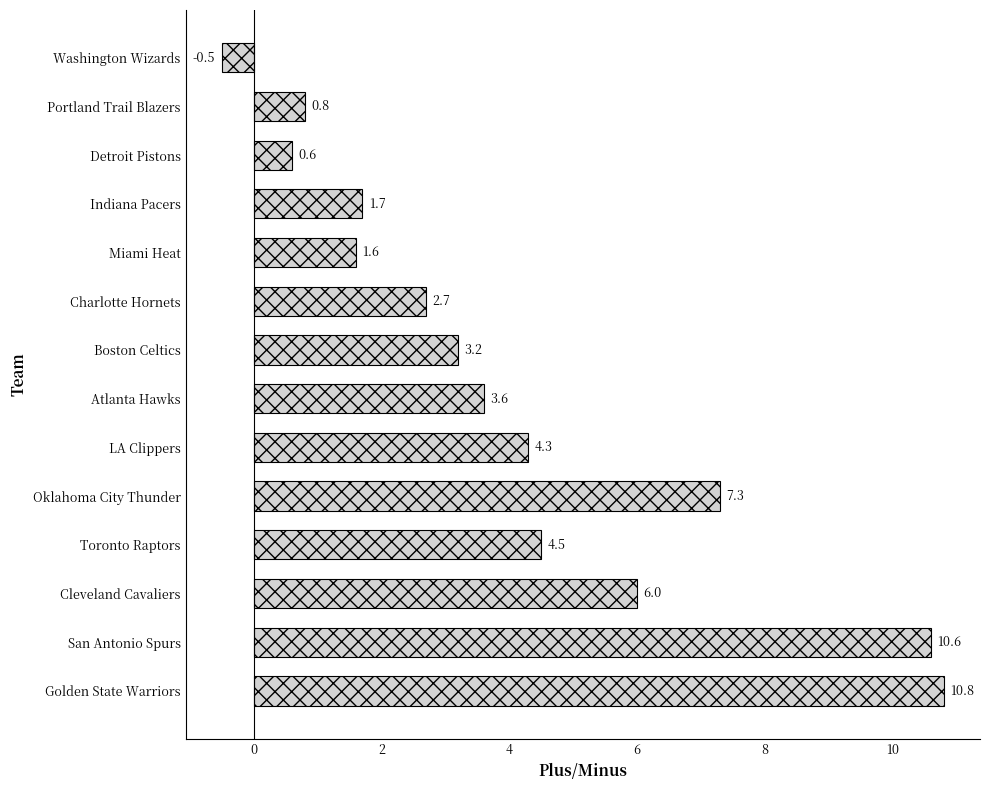

At which category does the chart reach its peak across all series?

Golden State Warriors